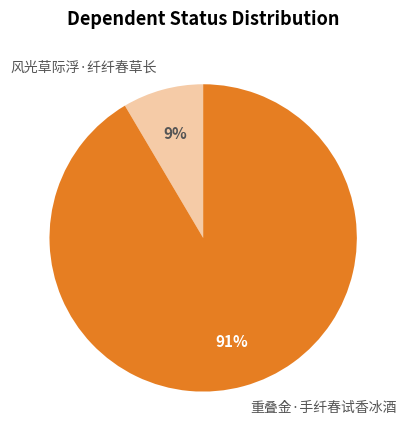

Rank the categories by value from highest to lowest.

重叠金·手纤春试香冰酒, 风光草际浮·纤纤春草长